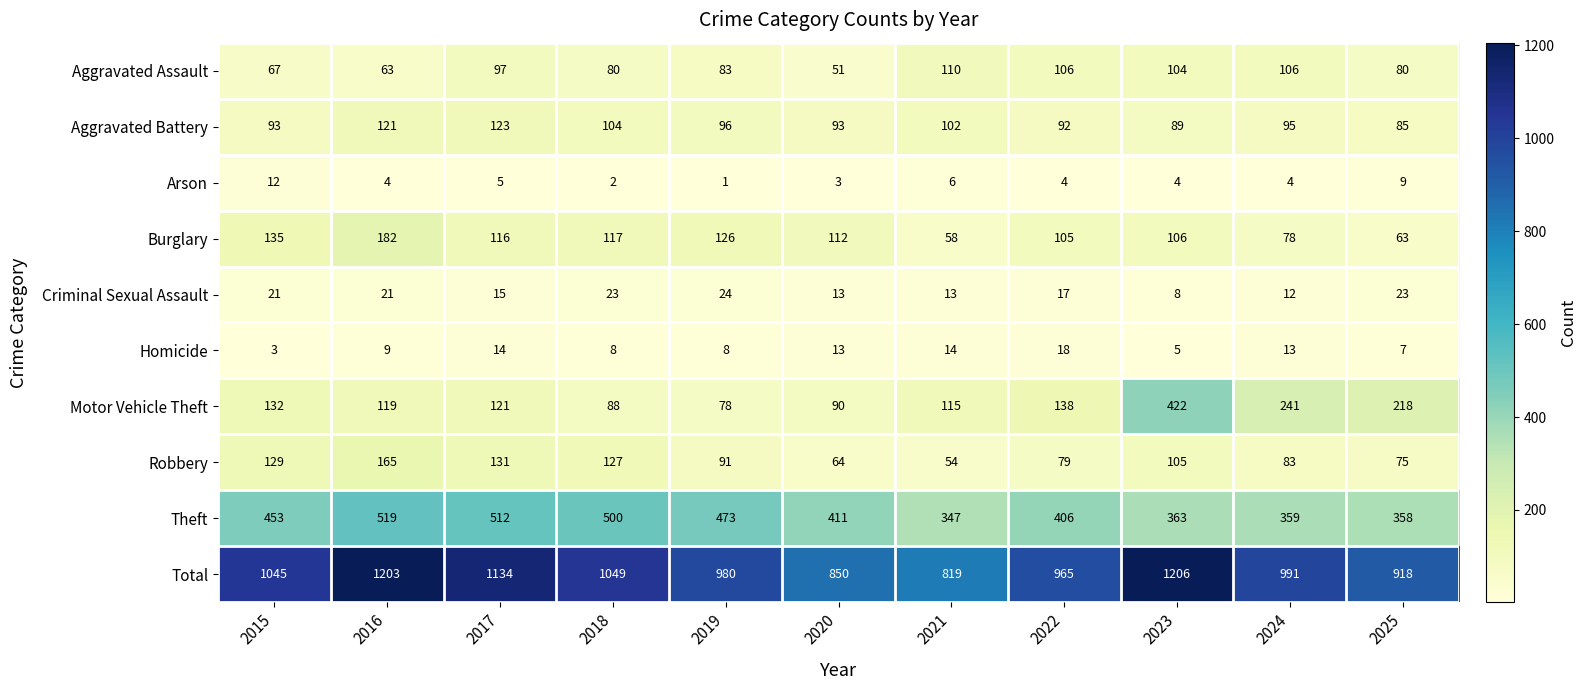

List the series in order of their peak value, highest first.

Total, Theft, Motor Vehicle Theft, Burglary, Robbery, Aggravated Battery, Aggravated Assault, Criminal Sexual Assault, Homicide, Arson